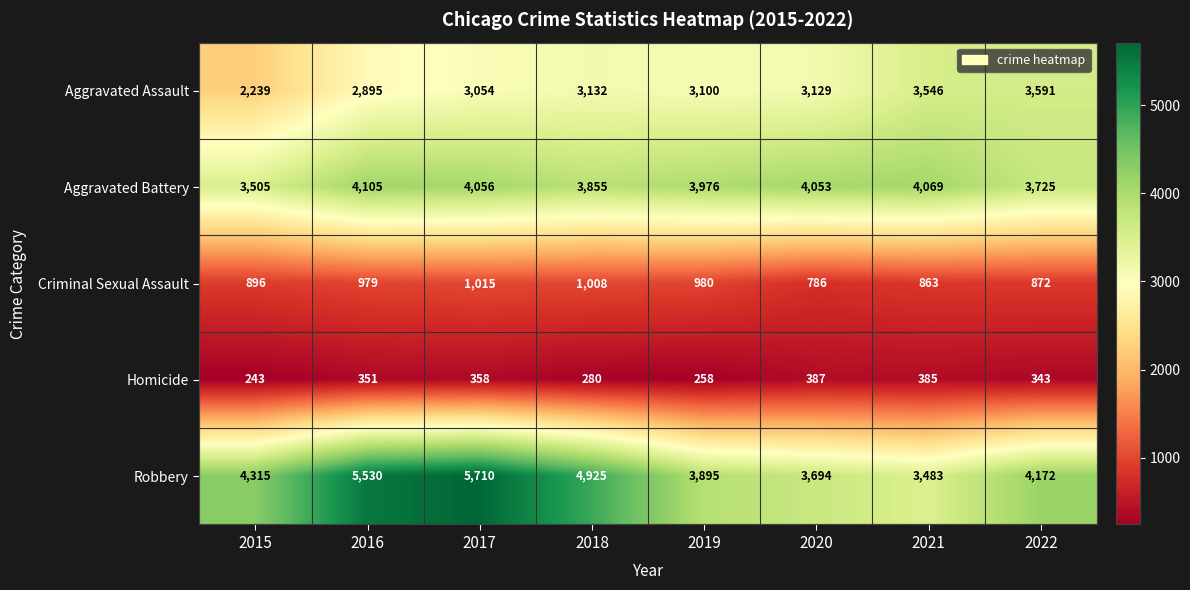

Where is Criminal Sexual Assault nearest to the value 900?

2015